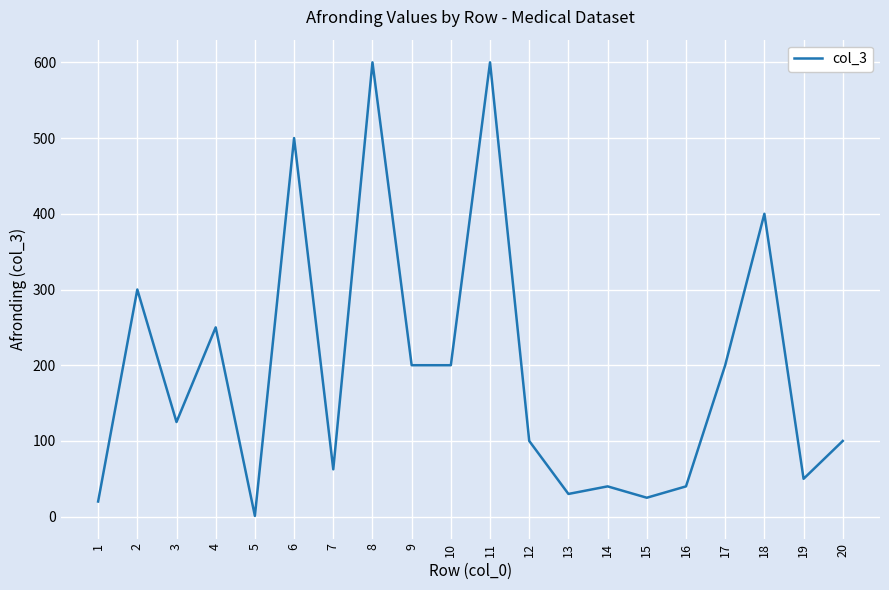

Approximately how many times larger is the value at 3 compared to 17?

0.6